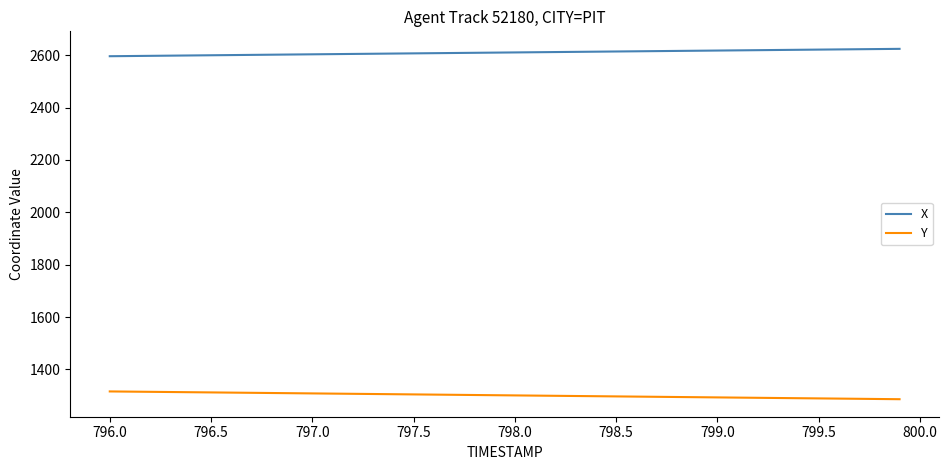

What is the greatest value displayed?

2623.9